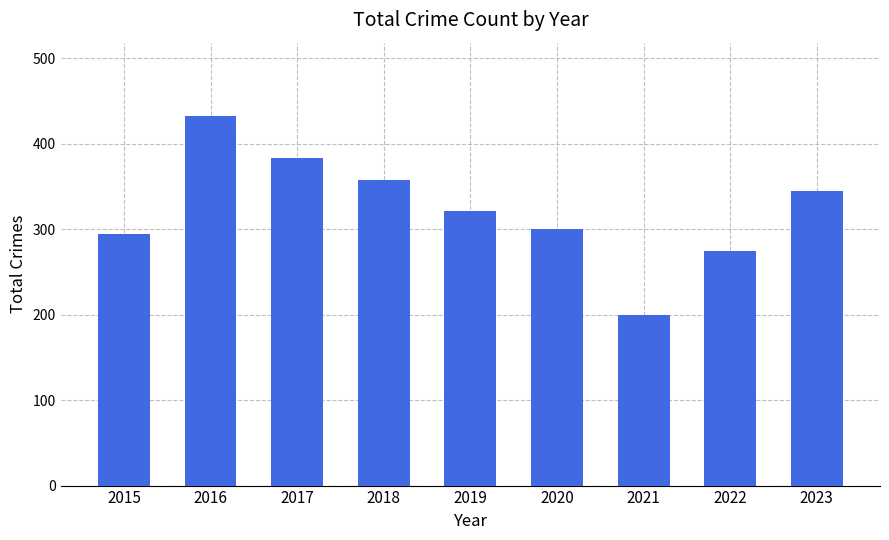

What is the greatest value displayed?

432